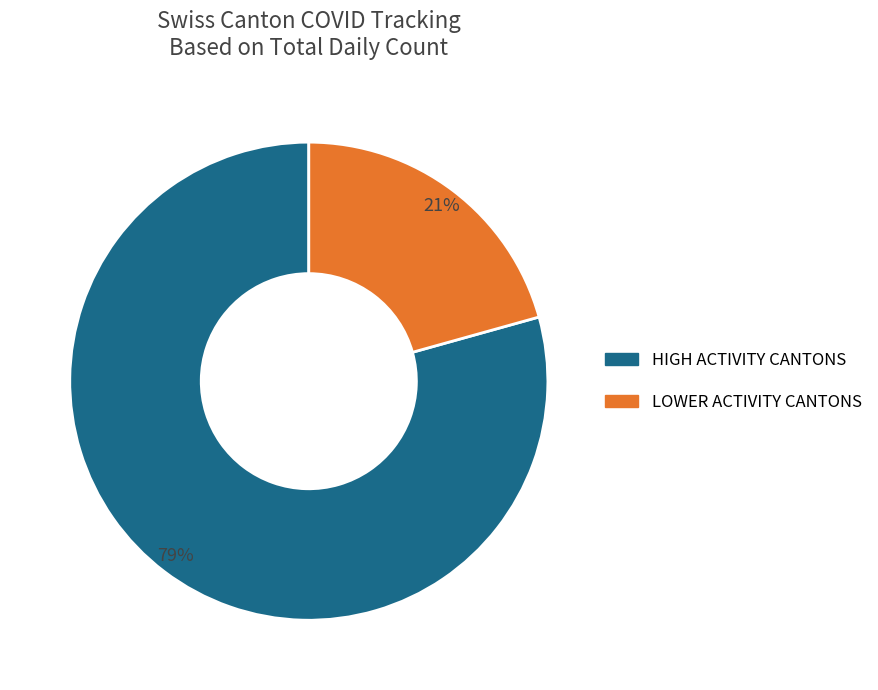

Does any single category account for the majority?

Yes